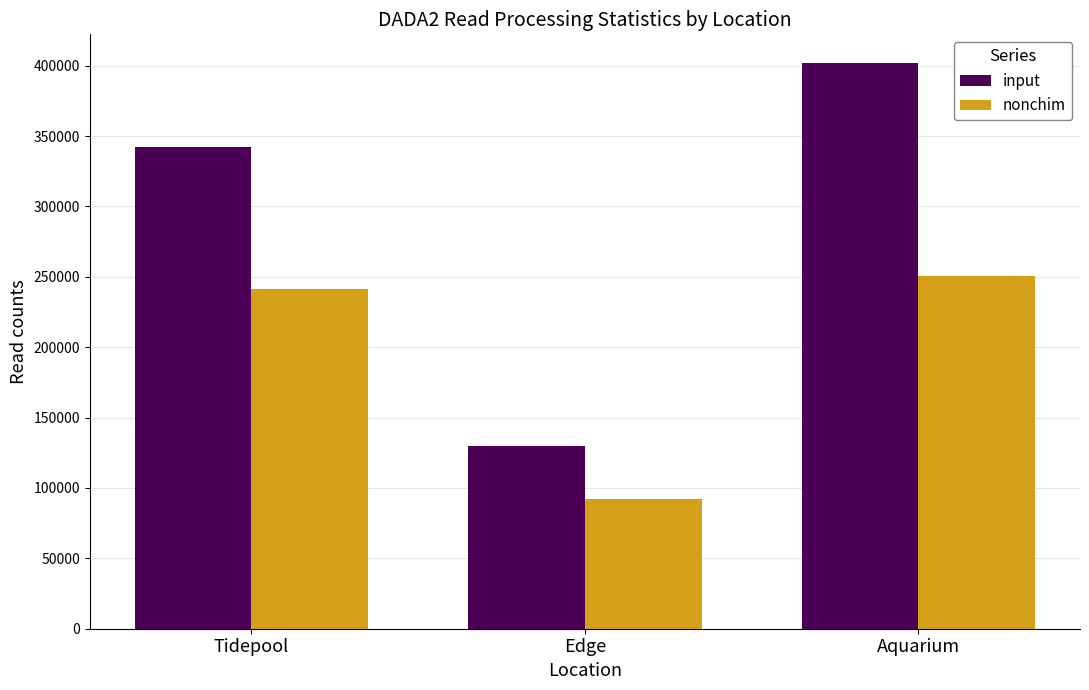

How many bars are there in total?

6